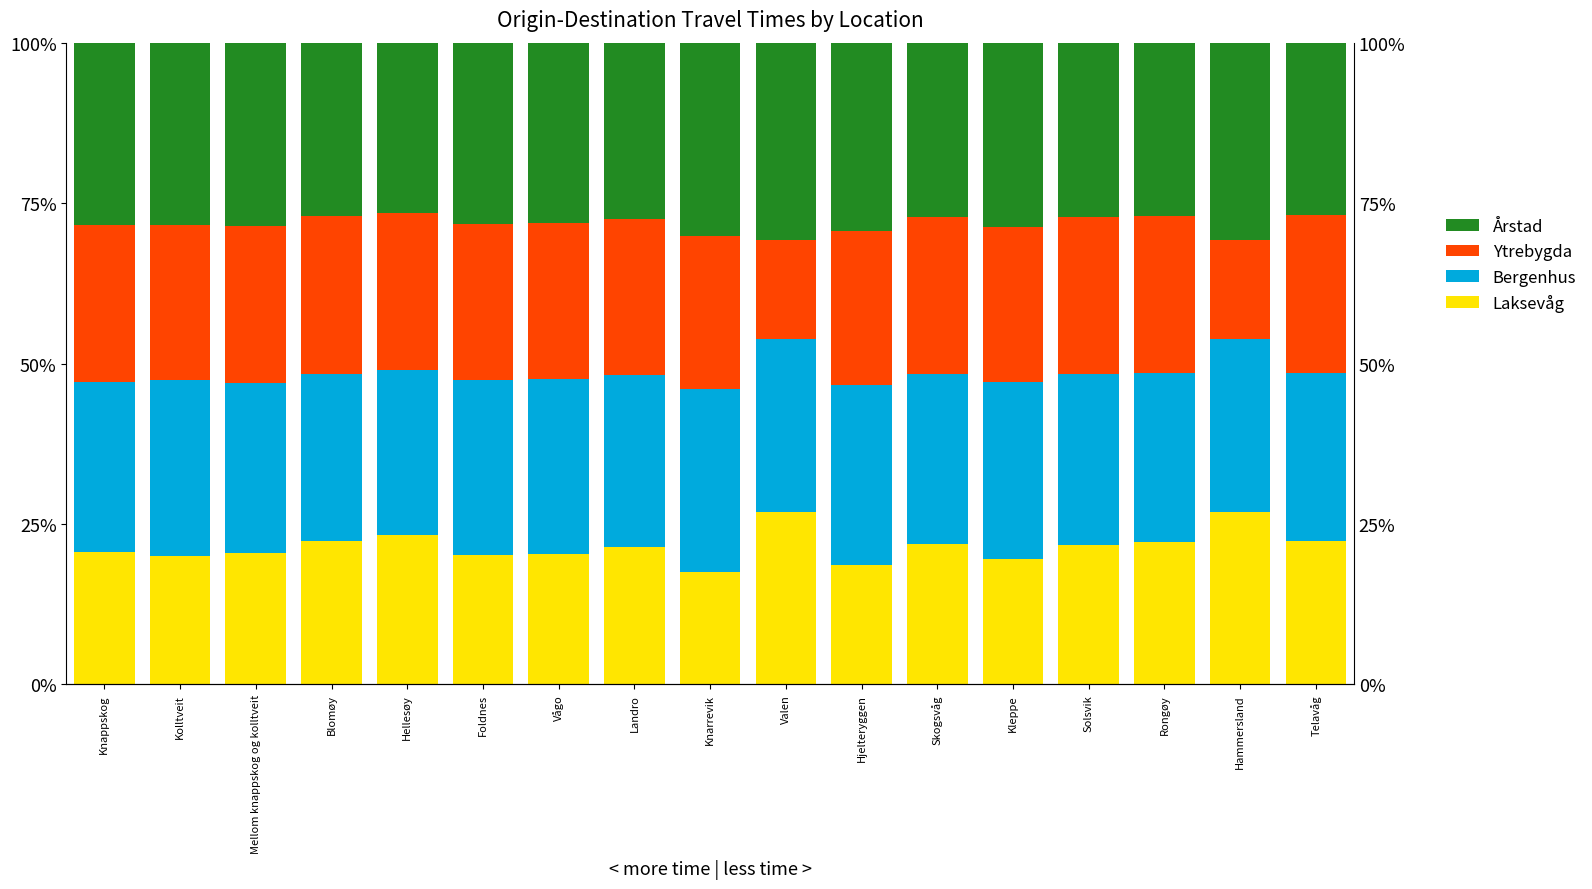

Rank the series at Kolltveit from highest to lowest value.

Årstad, Bergenhus, Ytrebygda, Laksevåg